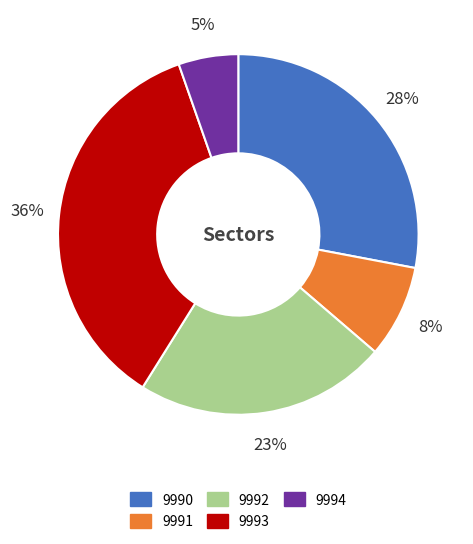

What is the smallest slice in the pie chart?

9994